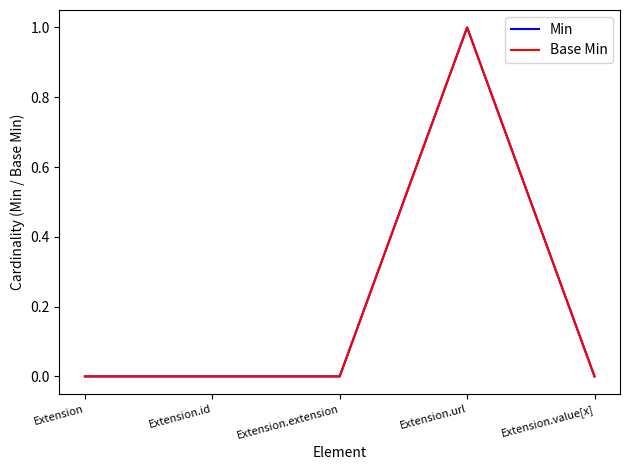

Does the chart have visible grid lines?

No